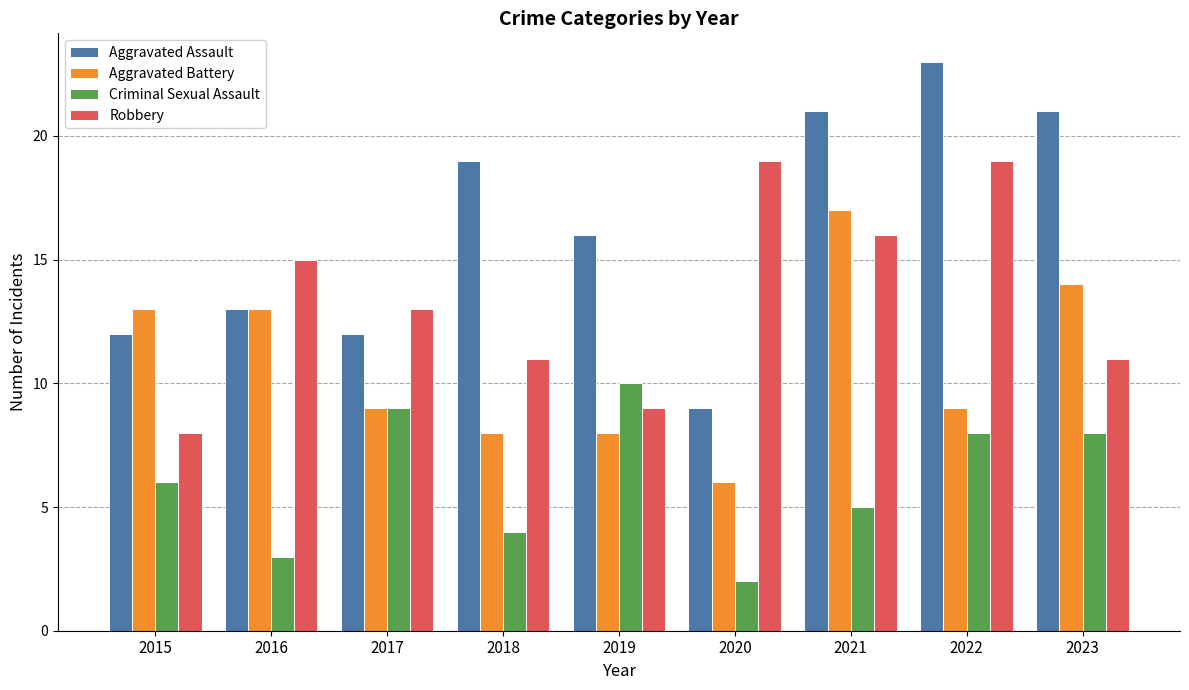

Reading left to right, what are all the values shown in this chart?

Aggravated Assault: 12	13	12	19	16	9	21	23	21
Aggravated Battery: 13	13	9	8	8	6	17	9	14
Criminal Sexual Assault: 6	3	9	4	10	2	5	8	8
Robbery: 8	15	13	11	9	19	16	19	11